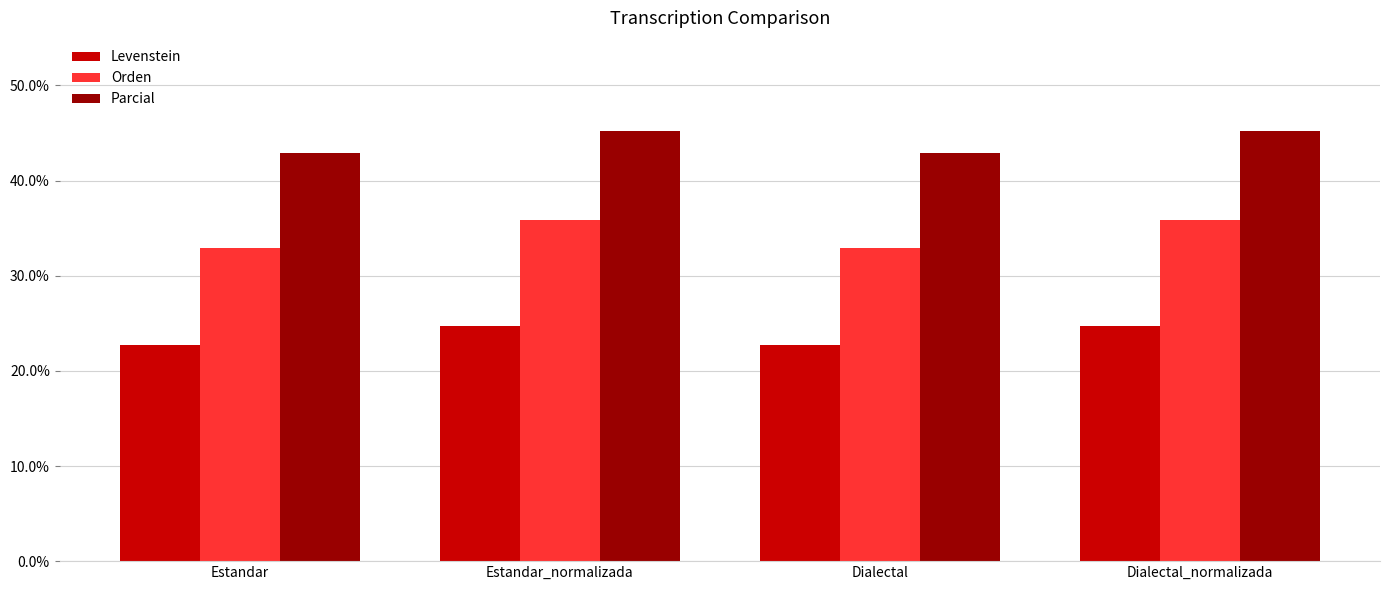

What is the difference between the maximum and minimum values in the Levenstein series?

2.0